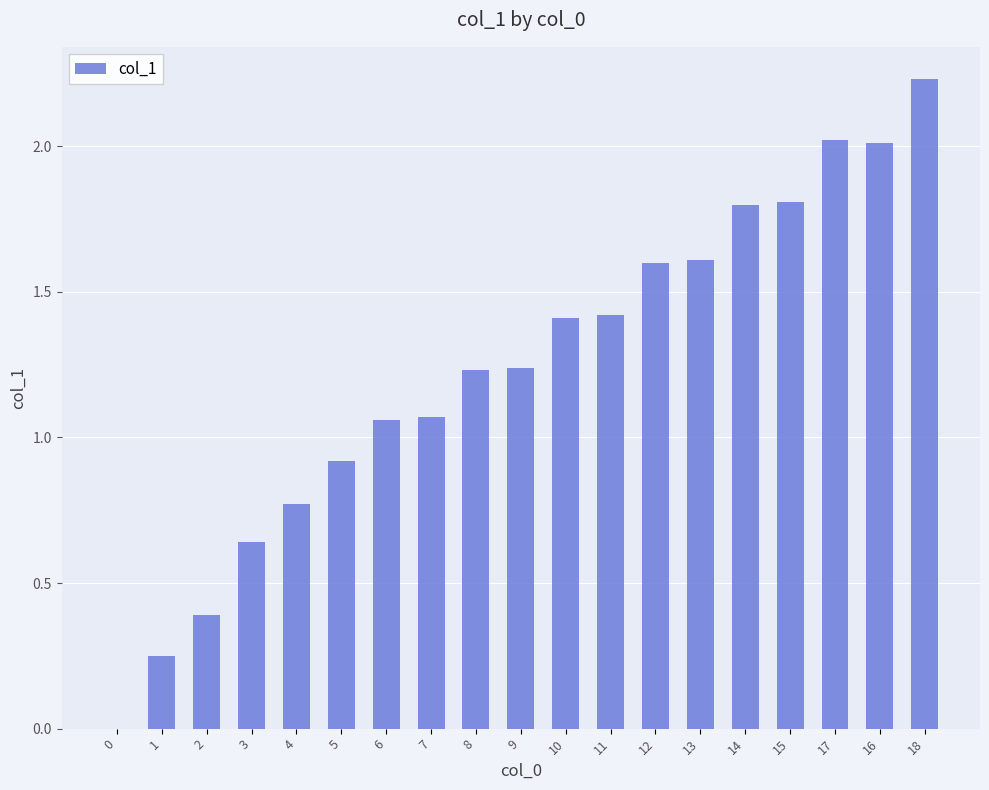

What is the sum of all values?

23.5